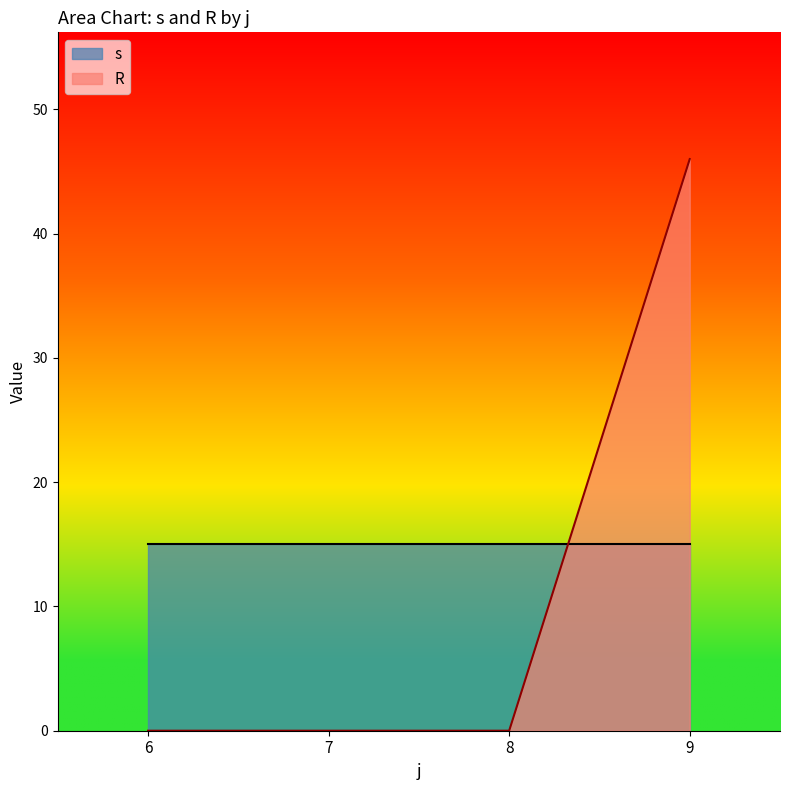

Which series has the widest spread of values?

R